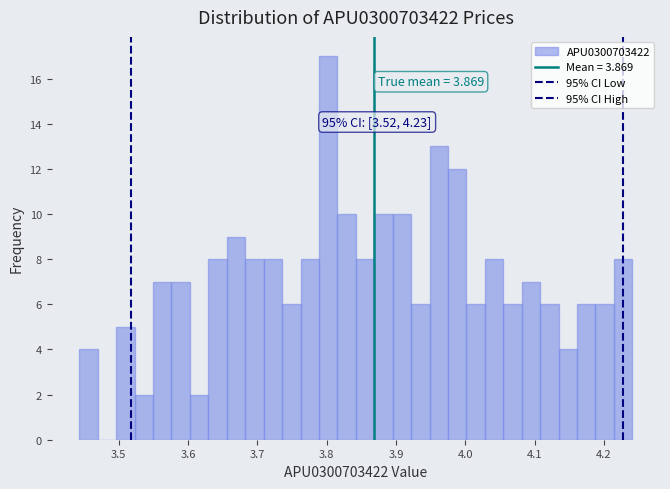

Read against the x-axis, roughly where is the centre of the tallest bar?

3.80